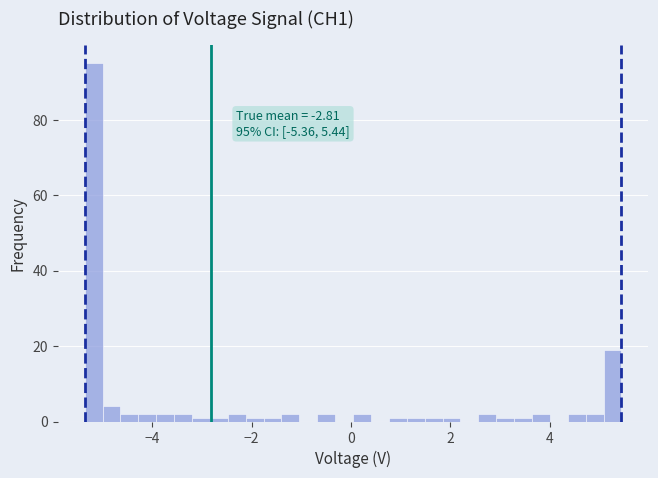

Read against the x-axis, roughly where is the centre of the tallest bar?

-5.2